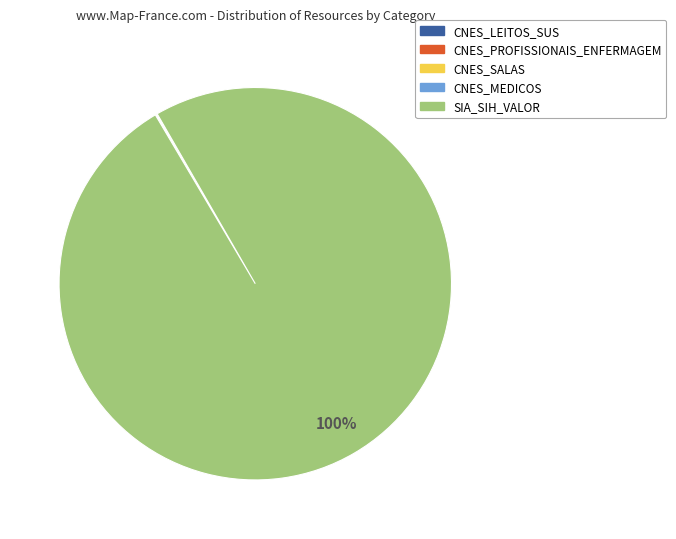

True or false: SIA_SIH_VALOR accounts for 100% of the total.

True